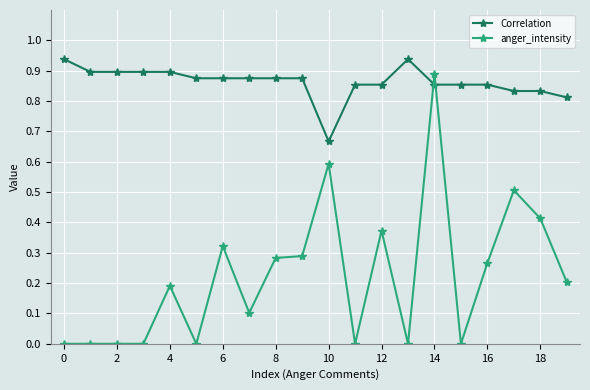

How many times do Correlation and anger_intensity cross each other?

2